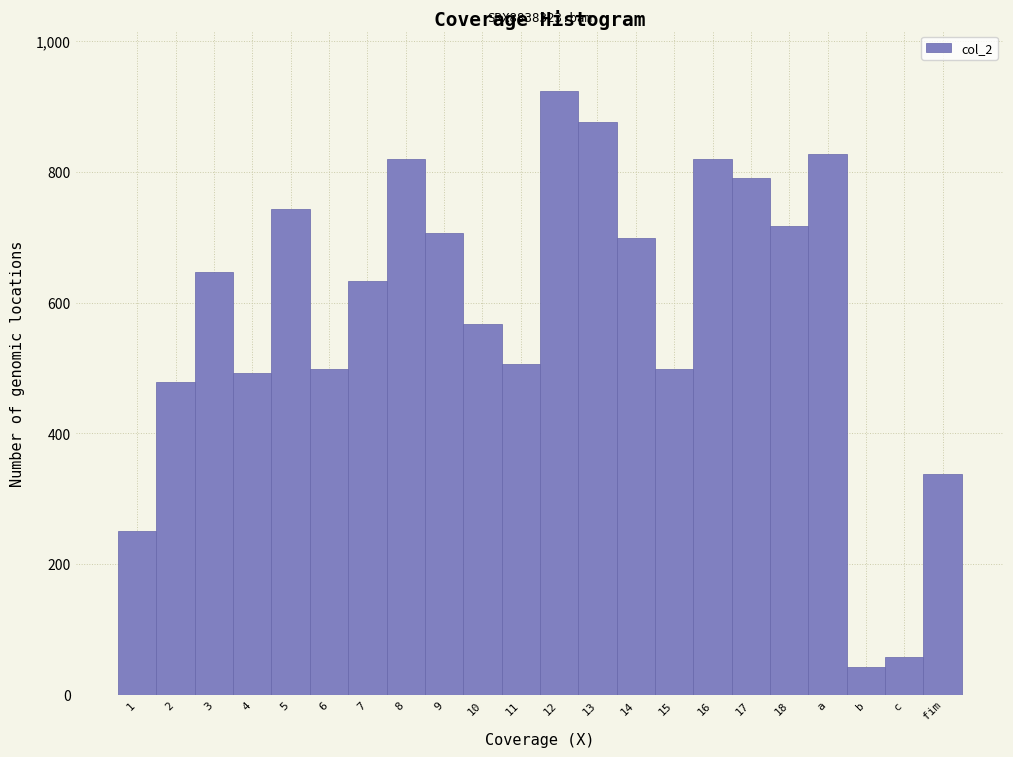

Reading left to right, transcribe all the data shown in this chart.

251	478	647	493	743	498	633	820	707	567	506	924	876	699	498	820	791	717	827	42	57	337